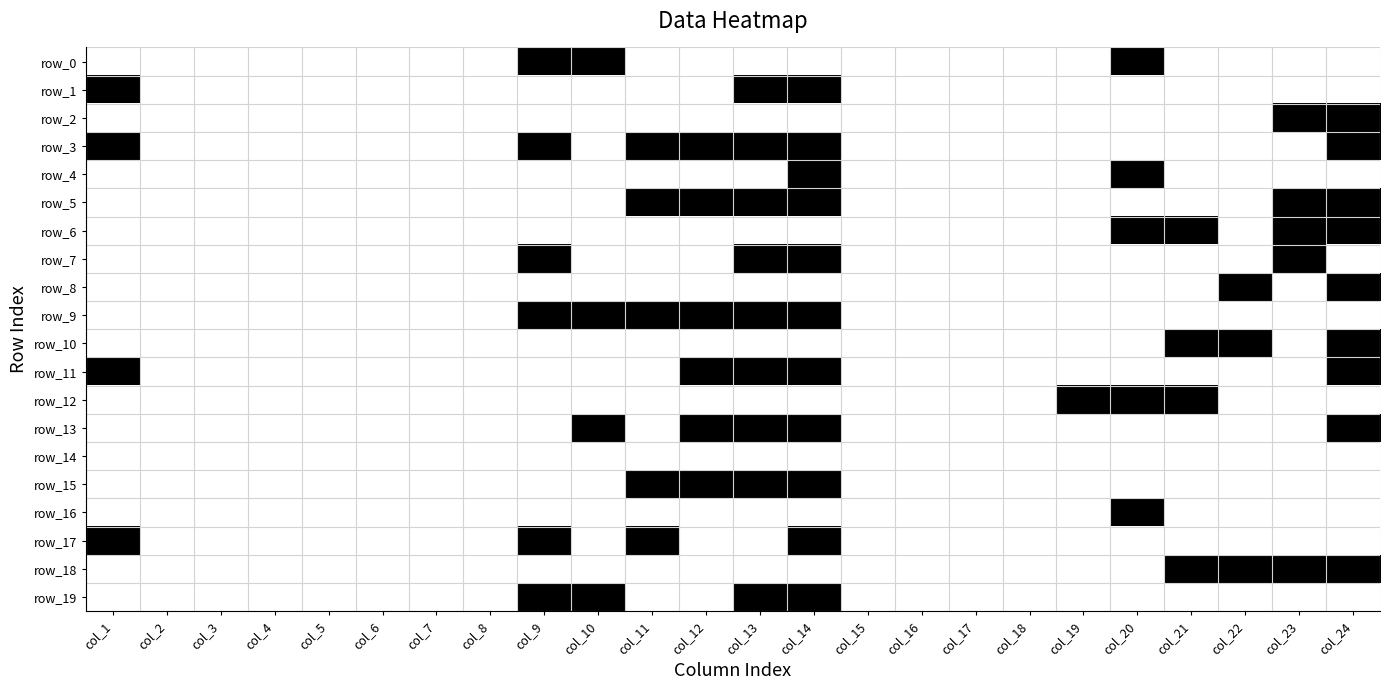

The row_18 series shows 1 at col_8. True or false?

False